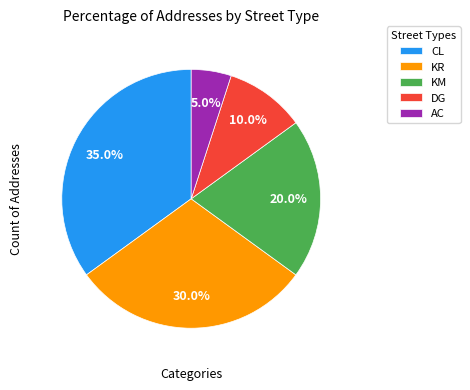

Do KR and DG together represent more than half of the pie?

No